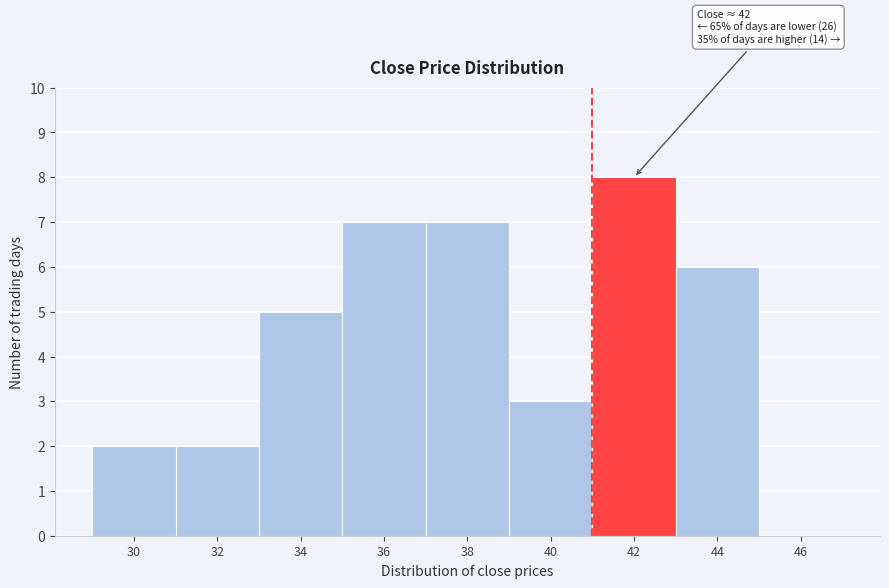

Reading left to right, what are all the values shown in this chart?

30=2	32=2	34=5	36=7	38=7	40=3	42=8	44=6	46=0